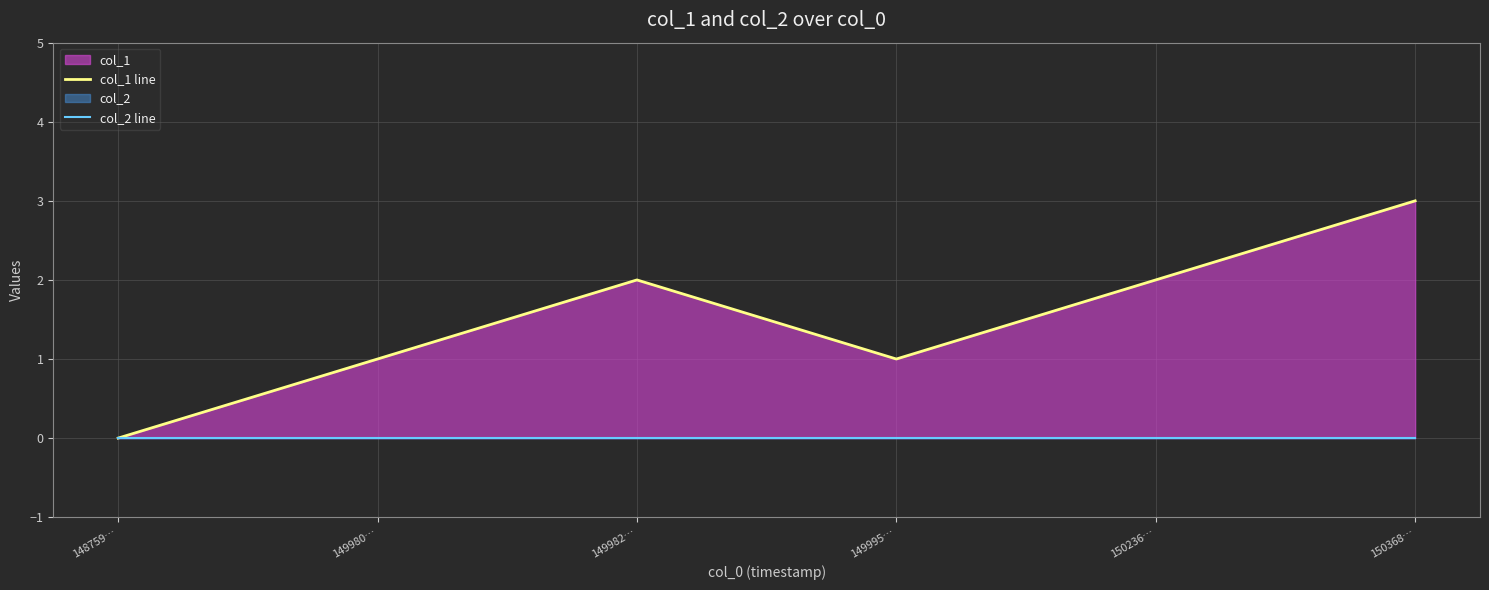

What is the sum of all col_1 line values?

9